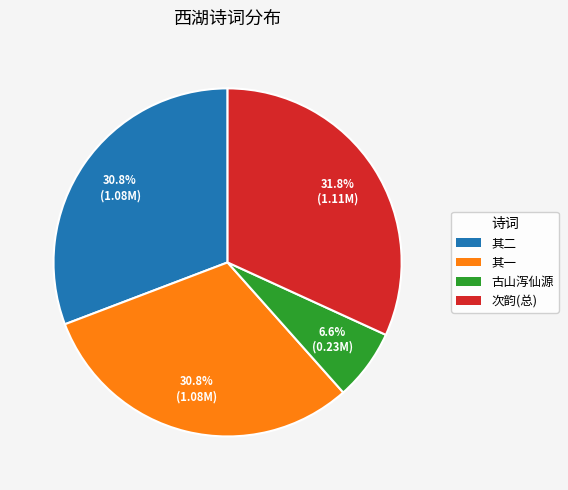

Count the number of slices in the pie.

4